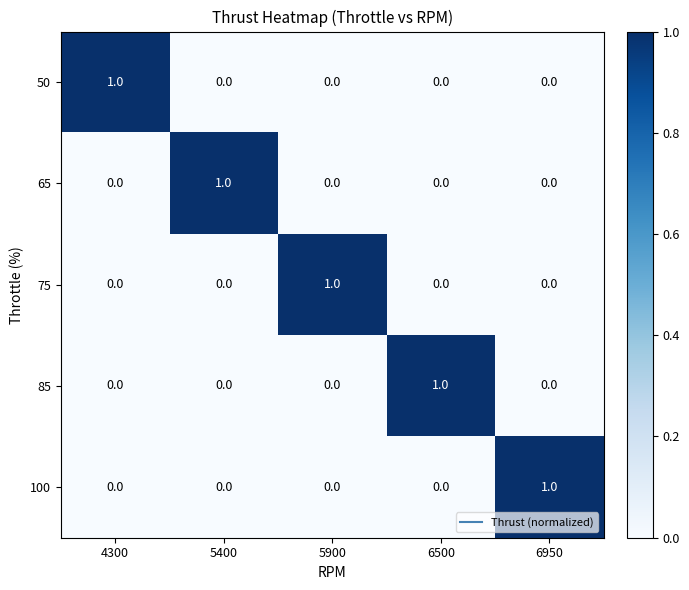

True or false: 50 has a value of -1 at 6950.

False